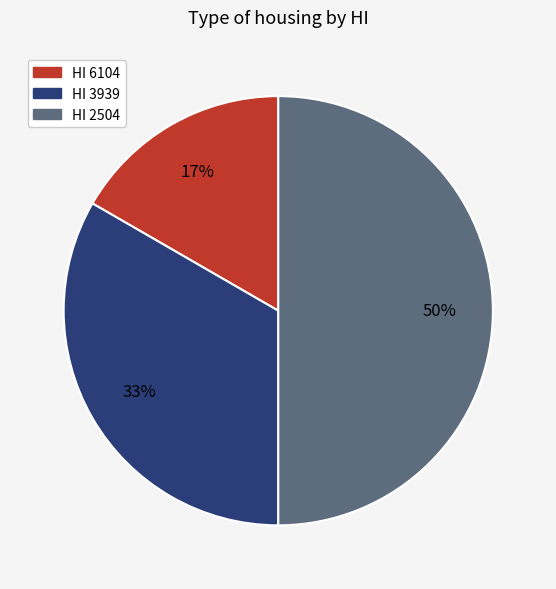

To the nearest percent, what is the average slice percentage?

33%